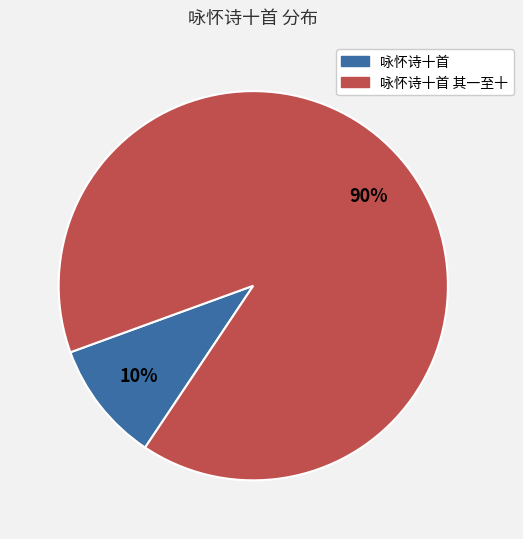

To the nearest percent, what is the difference between the largest and smallest slice percentages?

80%